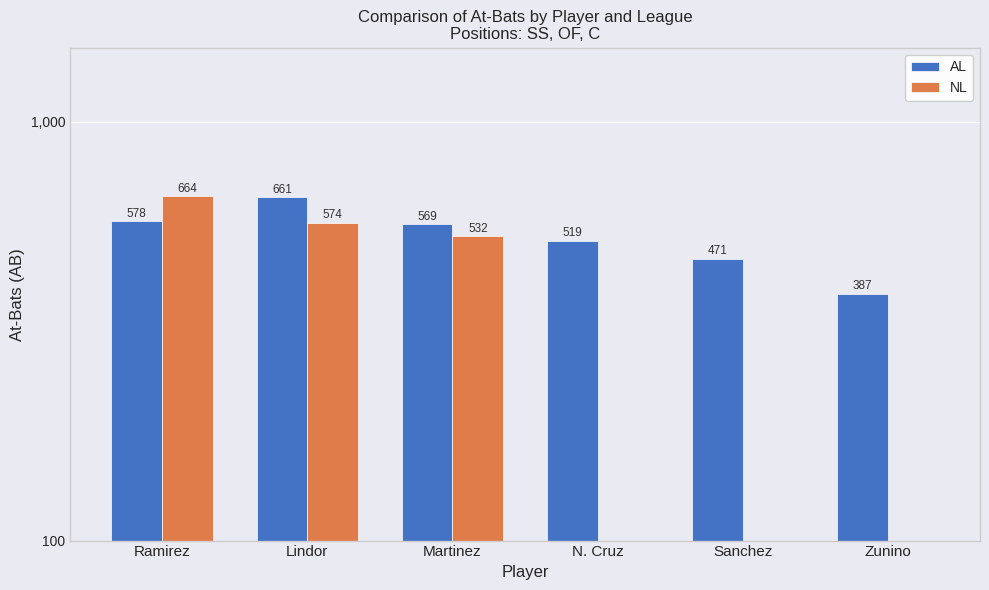

Rank the series by their average value, from highest to lowest.

AL, NL